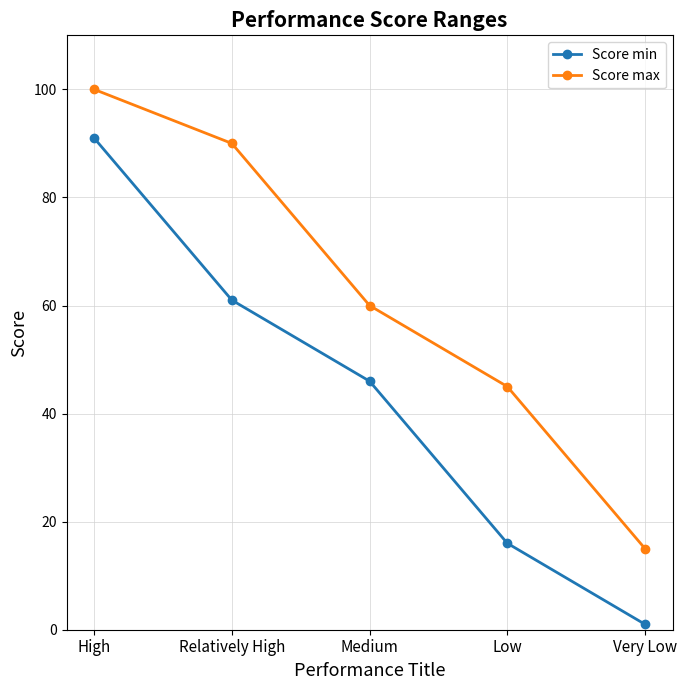

The Score max series shows 23 at Very Low. True or false?

False